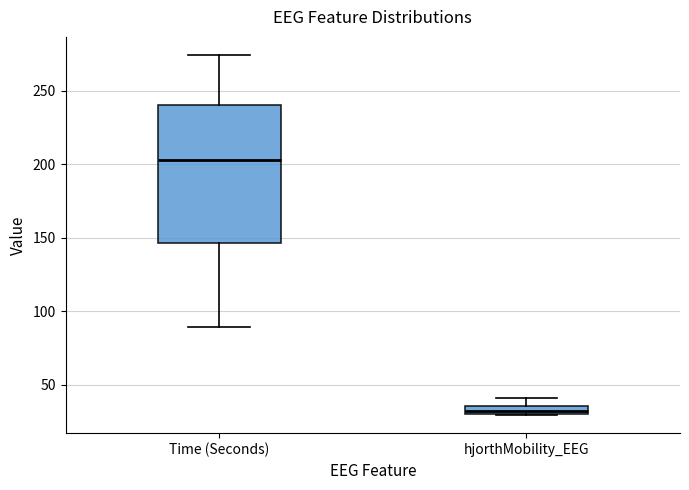

Where is the upper edge of the box for hjorthMobility_EEG on the y-axis? The values are not printed on the chart, so give them approximately, as read against the axis.

35